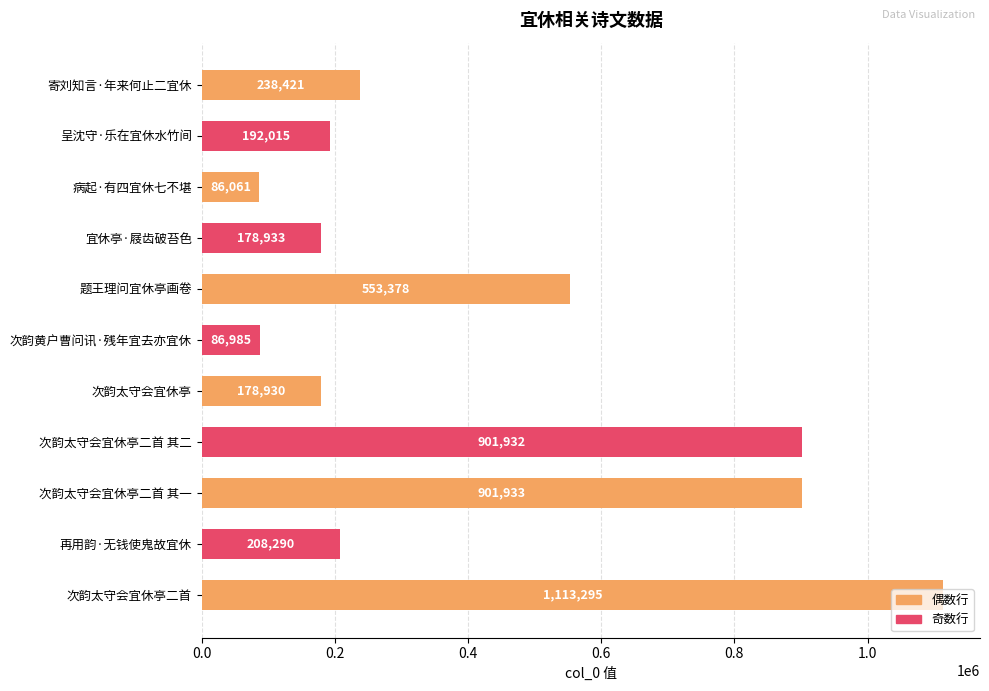

What is the difference between the maximum and minimum values?

1027234